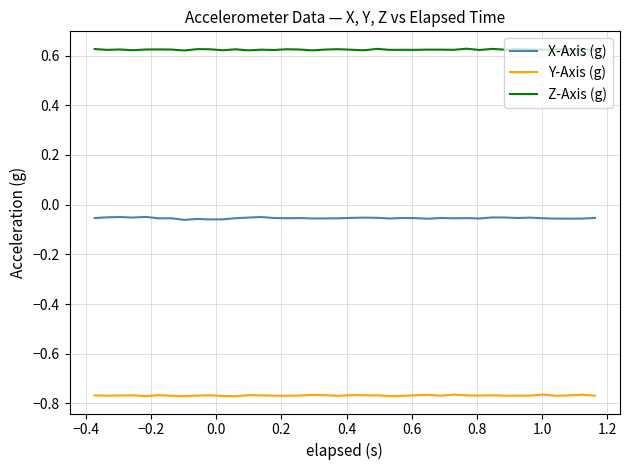

True or false: Y-Axis (g) and X-Axis (g) intersect in this chart.

False